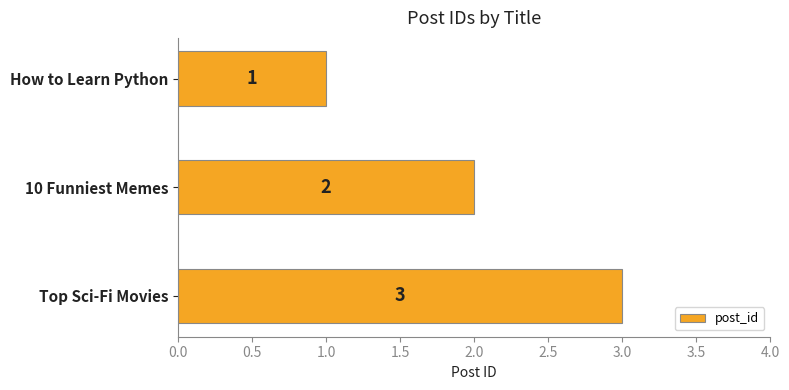

Approximately how many times larger is the value at How to Learn Python compared to 10 Funniest Memes?

0.5